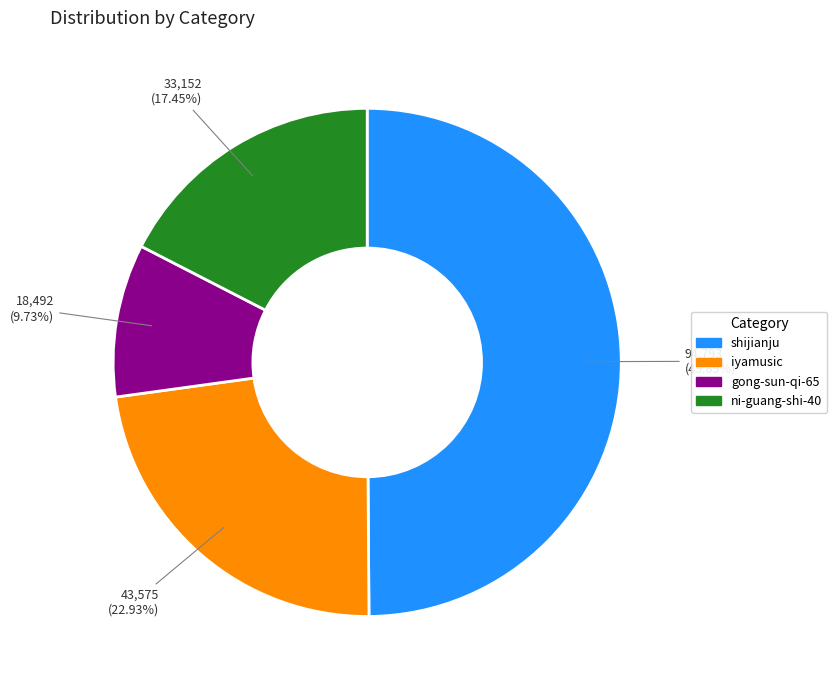

What percentage is NOT represented by iyamusic?

77.1%